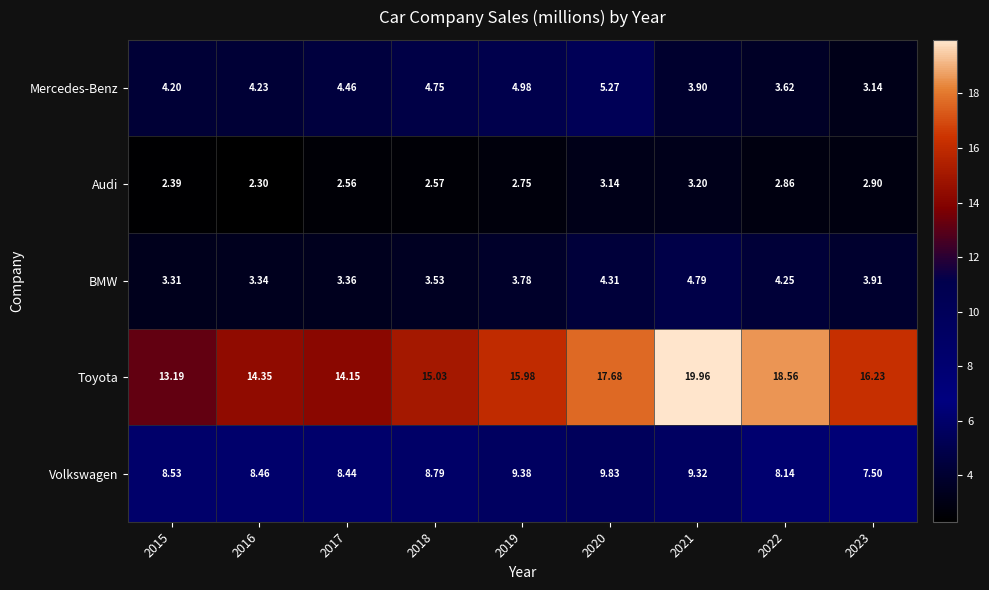

At 2016, list the series in order from smallest to largest.

Audi, BMW, Mercedes-Benz, Volkswagen, Toyota